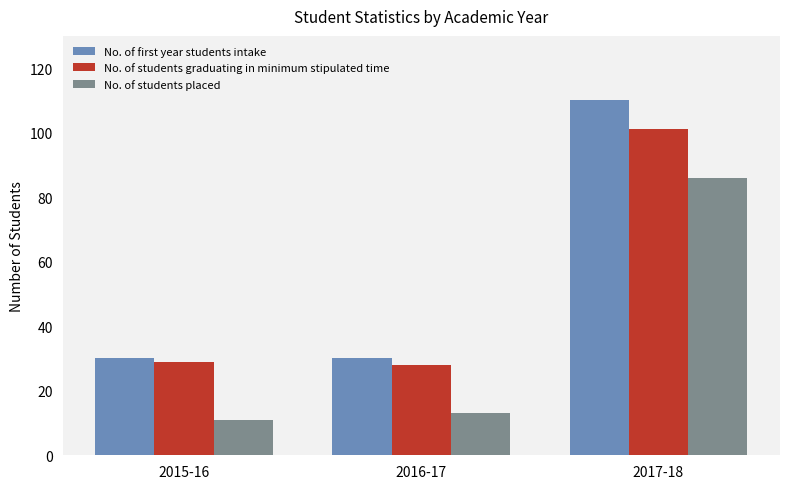

How many bars are there in each group?

3